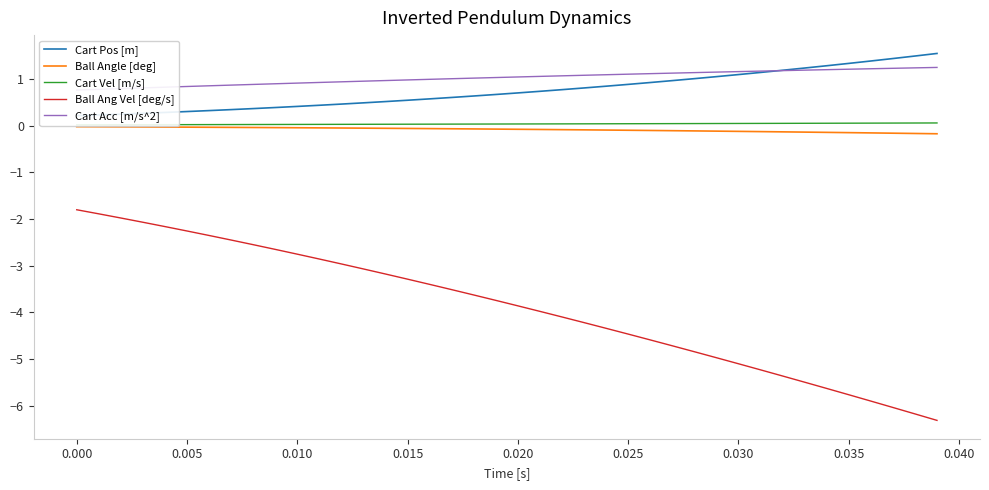

What is the difference between the maximum and second lowest values in the Cart Pos [m] series?

1.3